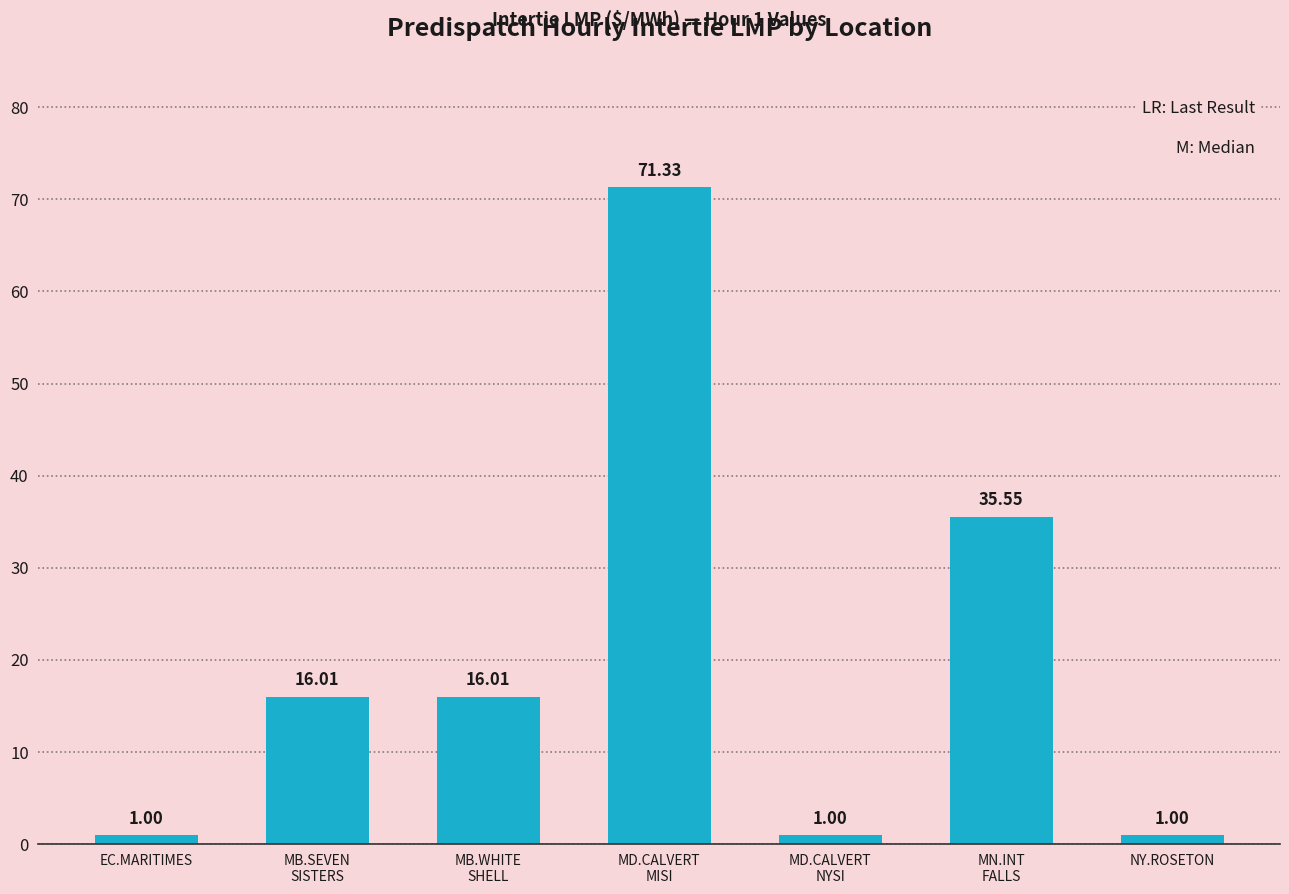

Where is the data nearest to the value 36?

MN.INT
FALLS